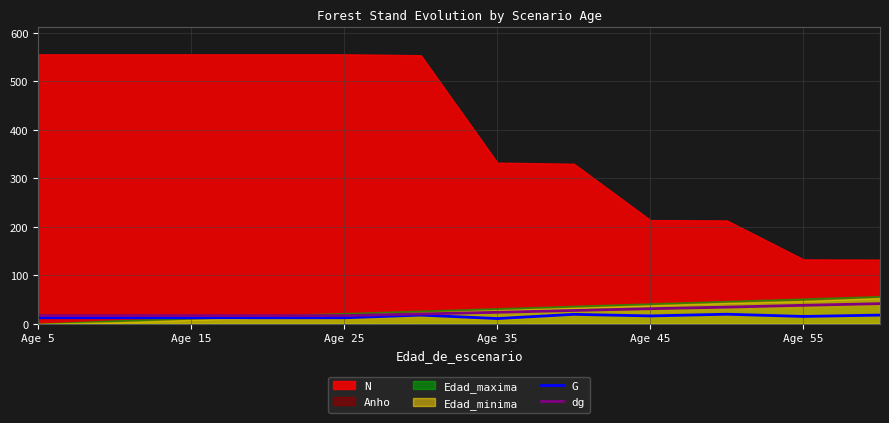

The G series shows 15.0 at Age 55. True or false?

True